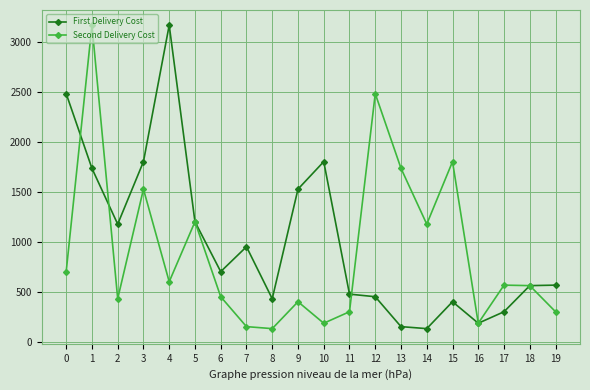

True or false: First Delivery Cost has more than 1 interior local peaks.

True